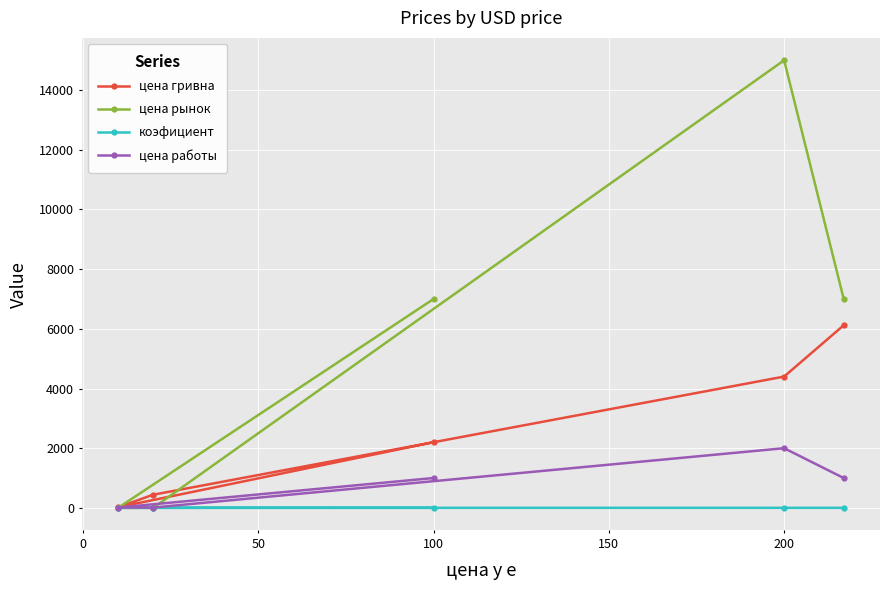

What is the sum of all цена гривна values?

13180.4